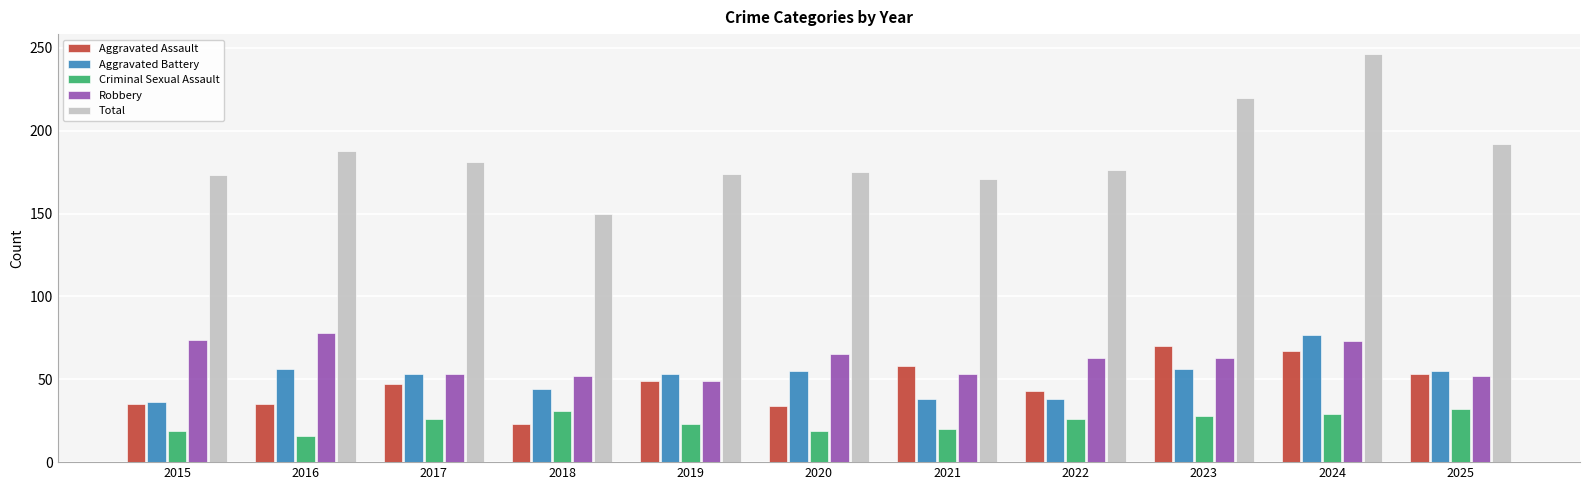

What is the approximate value of Aggravated Assault at 2025?

53